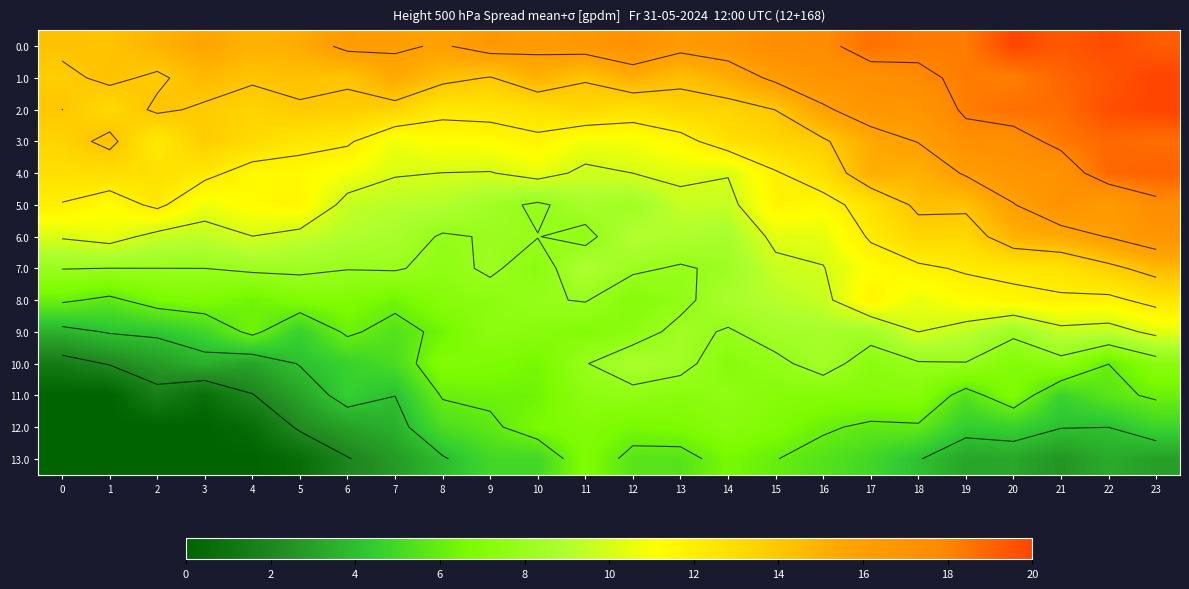

How many data points in 12.0 are above 4?

16